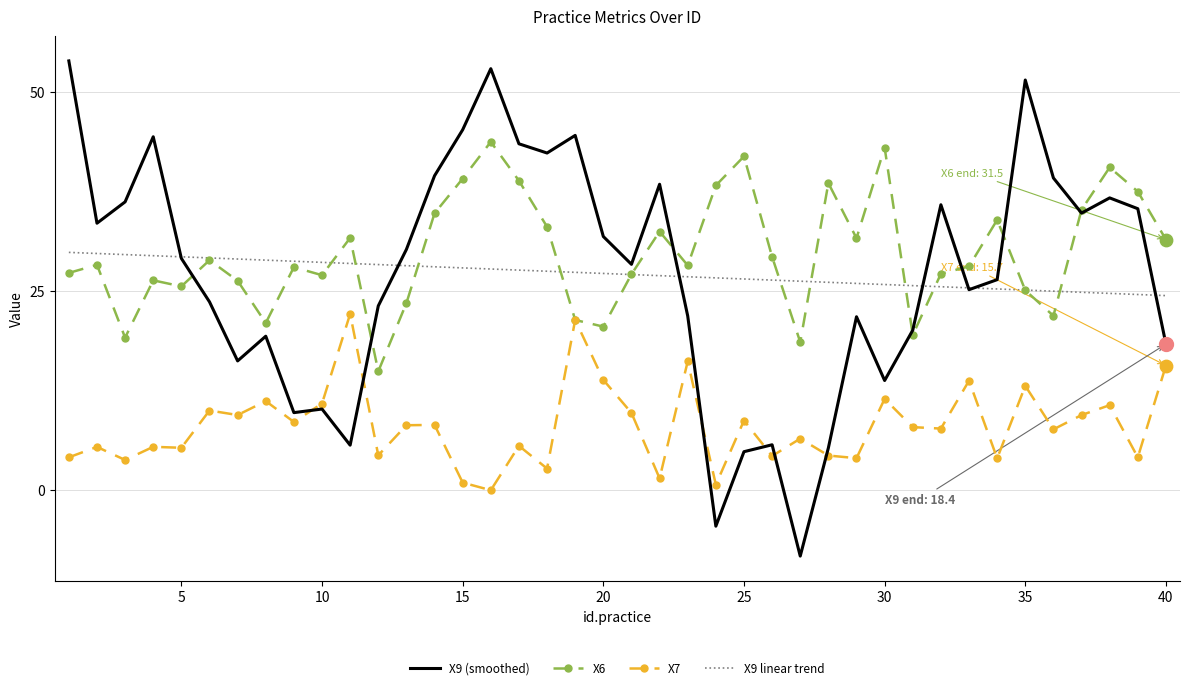

Which series has the largest range (max minus min)?

X9 (smoothed)